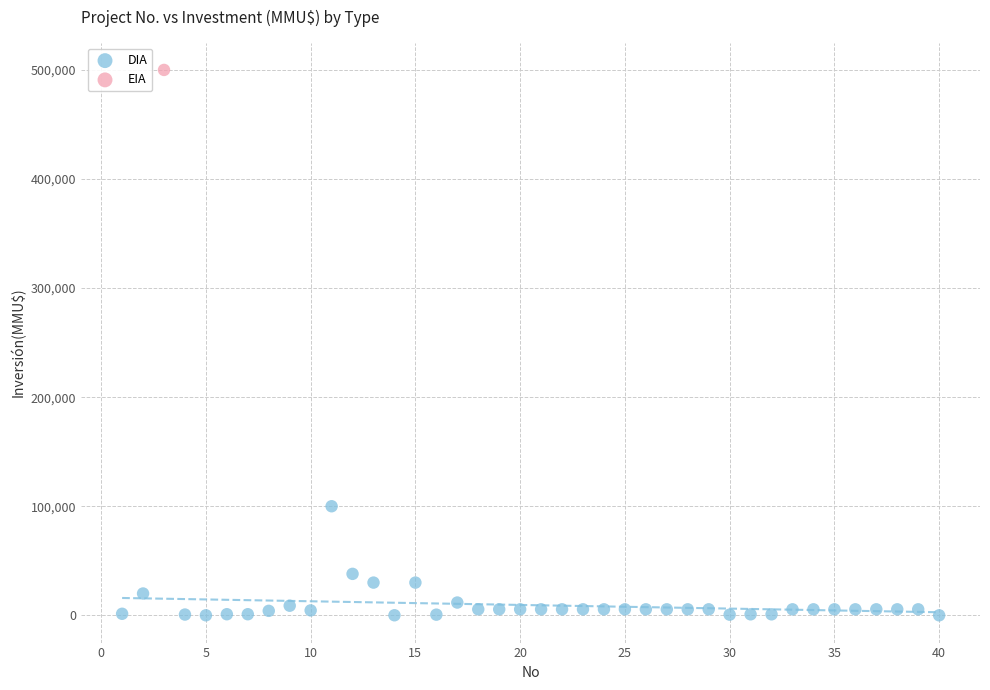

What are all the series names shown in the legend?

DIA, EIA